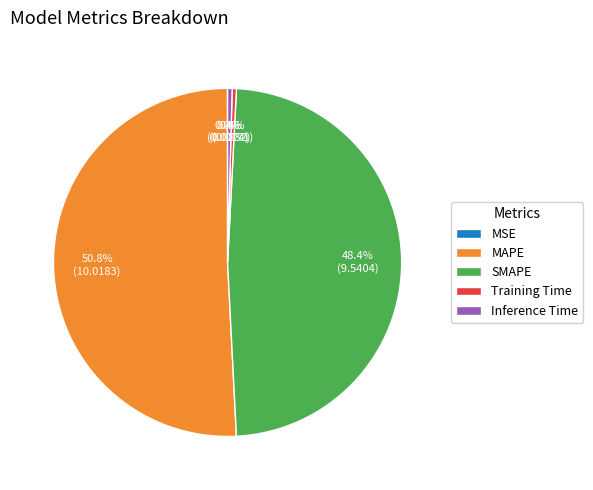

Which category has the biggest portion of the pie?

MAPE